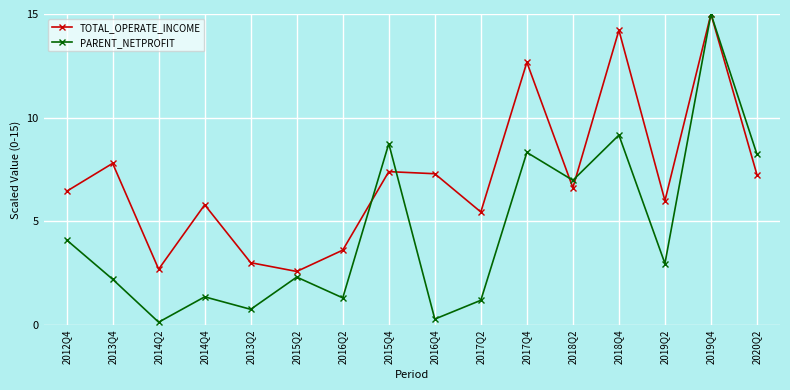

Which series has the largest range (max minus min)?

PARENT_NETPROFIT